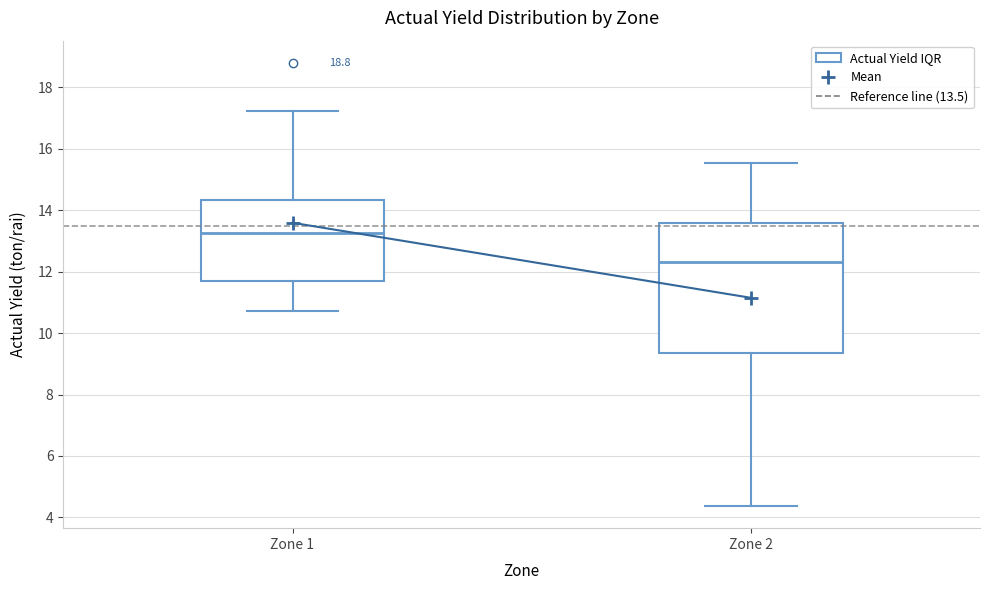

Where is the upper edge of the box for Zone 2 on the y-axis? The values are not printed on the chart, so give them approximately, as read against the axis.

13.6